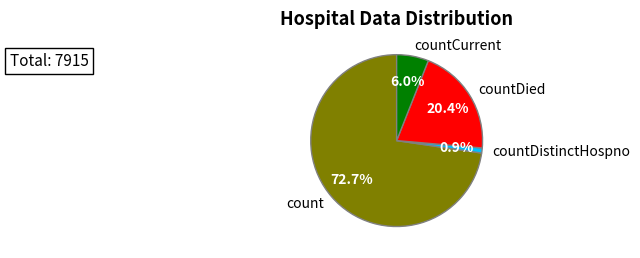

To the nearest percent, what is the difference between the largest and smallest slice percentages?

72%